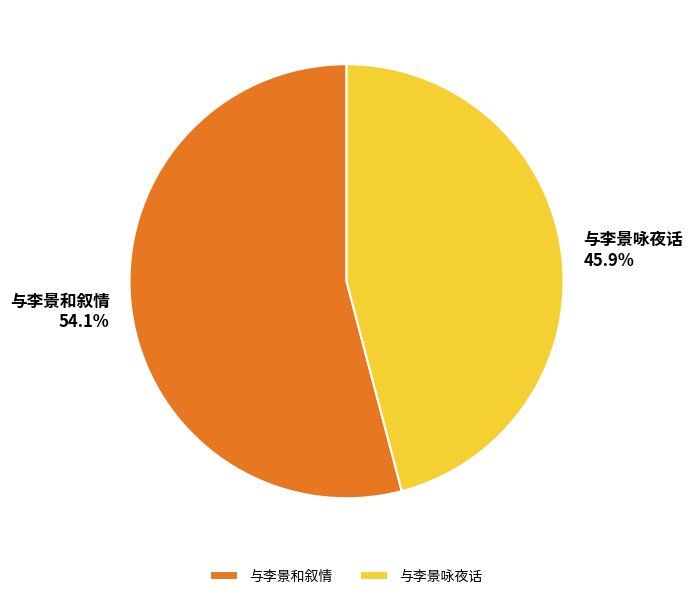

What percentage is the 与李景和叙情 slice, to the nearest percent?

54%